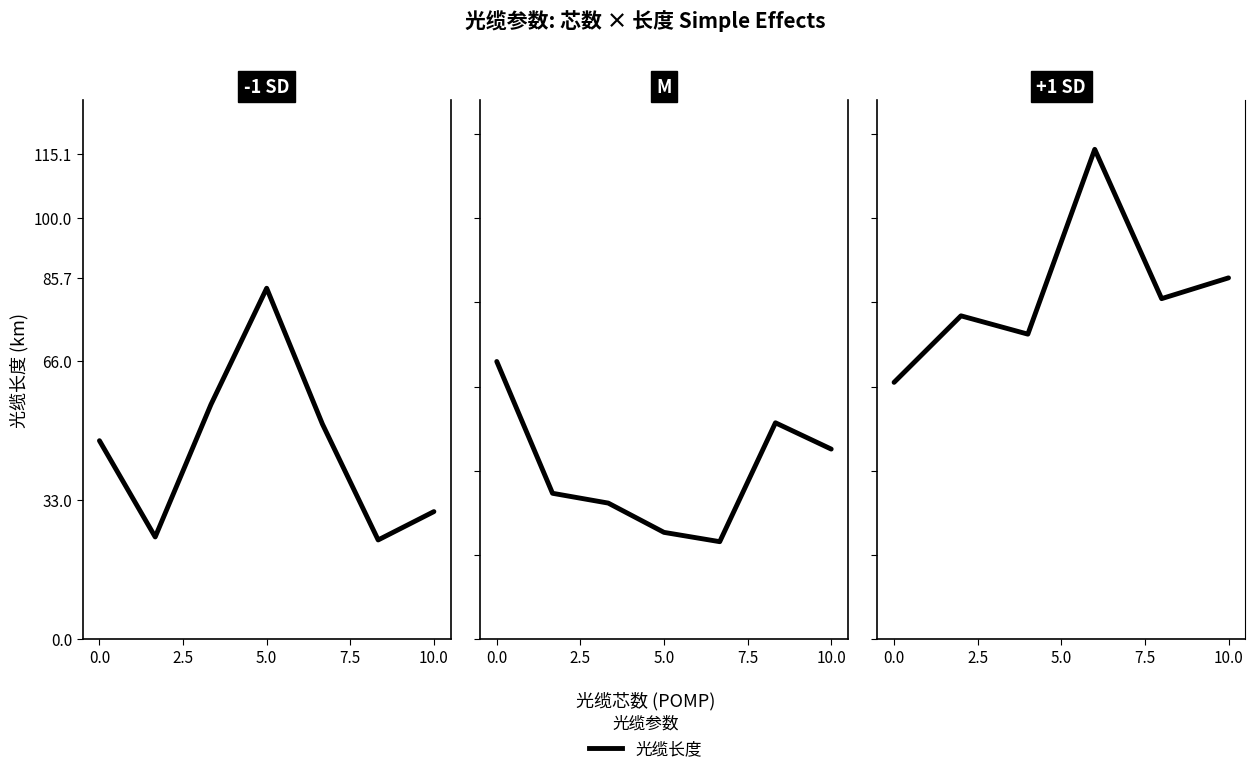

How many series are shown in this chart?

1